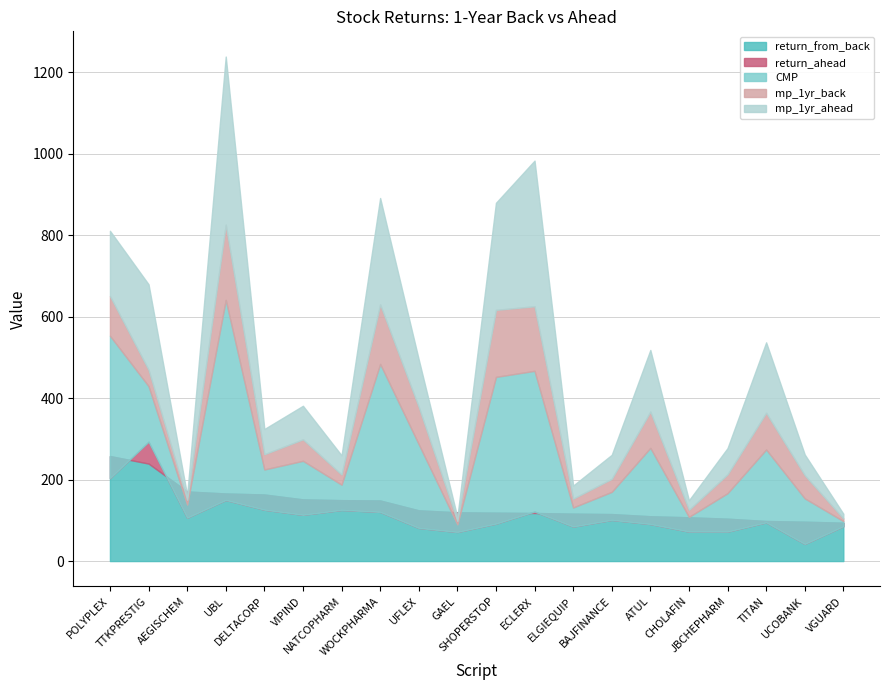

At which label does return_ahead reach its minimum?

AEGISCHEM